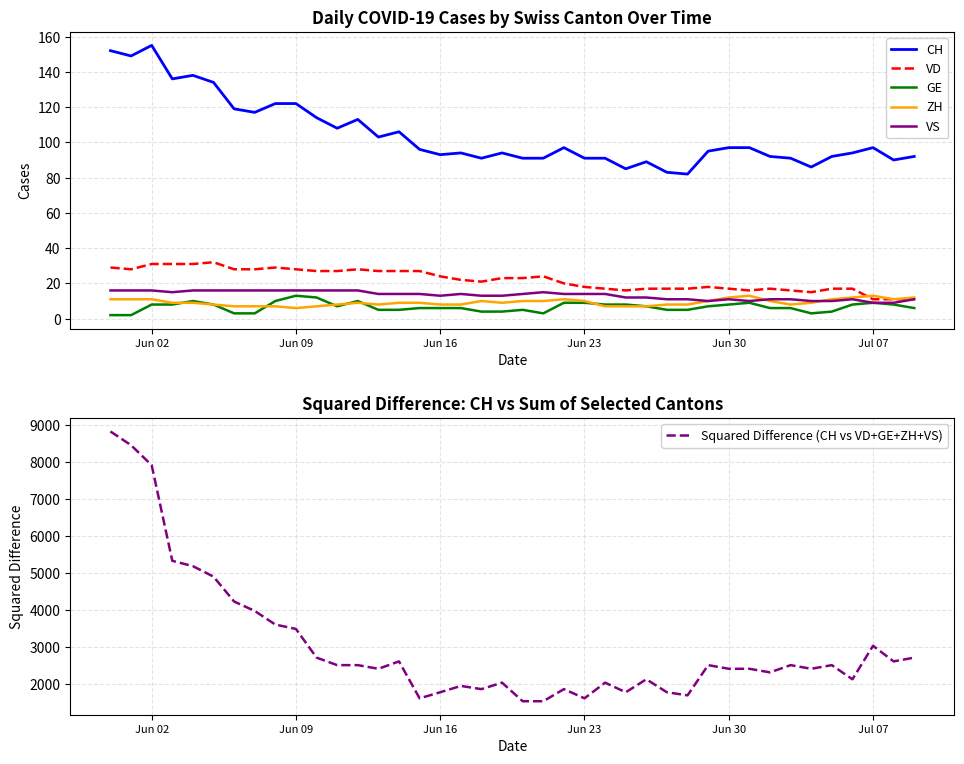

In VD, how many points are higher than both neighbors (excluding endpoints)?

6